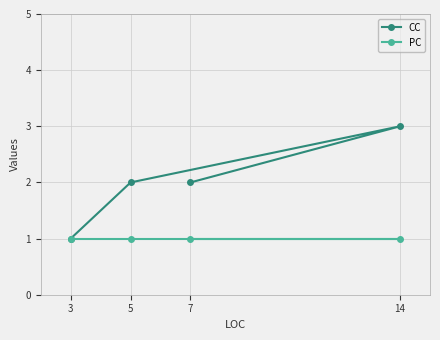

Is this an area chart (filled region under the line)?

No